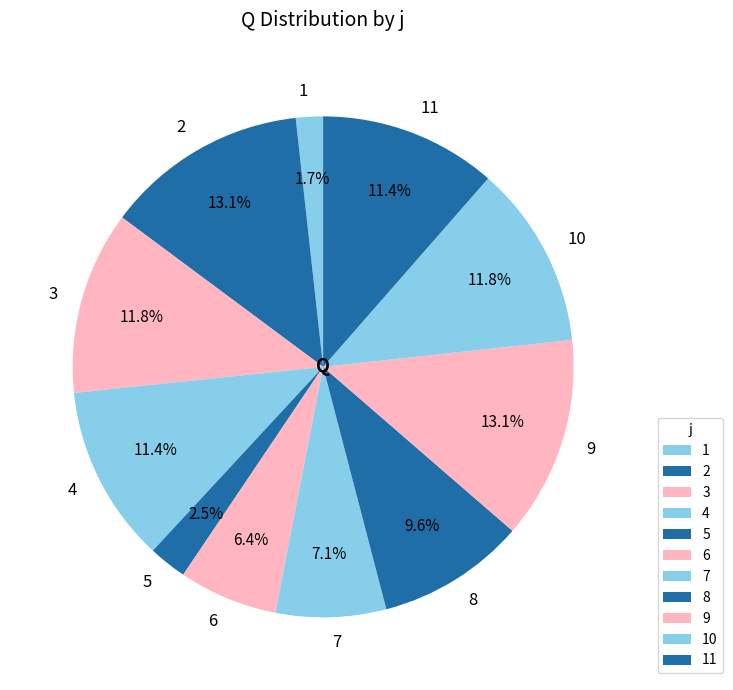

Combined, what portion of the pie is 1 and 6?

8.1%